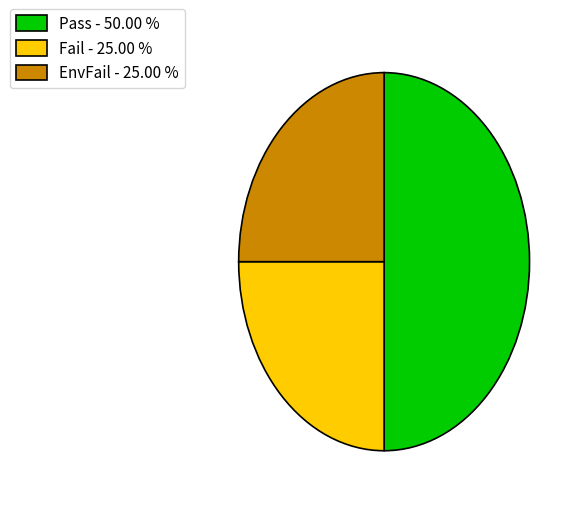

Is it true that Pass is 50% of the pie?

True